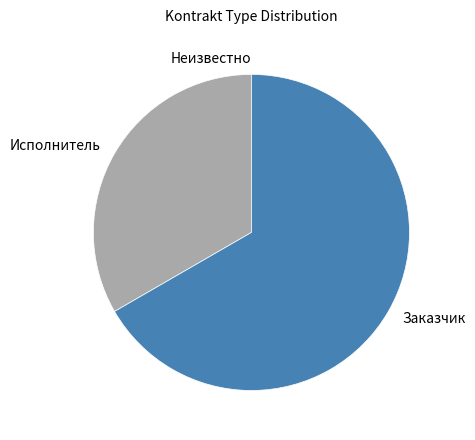

Which has a higher value, Исполнитель or Заказчик?

Заказчик